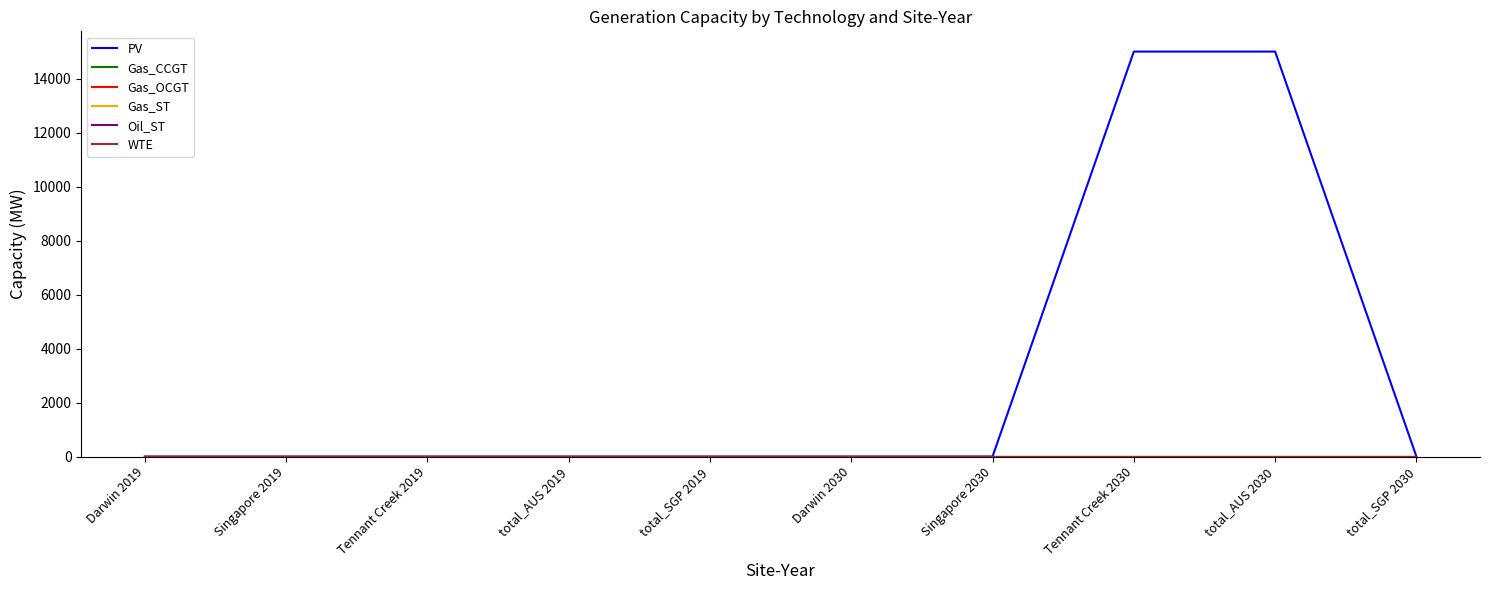

True or false: Gas_OCGT and Oil_ST intersect in this chart.

False